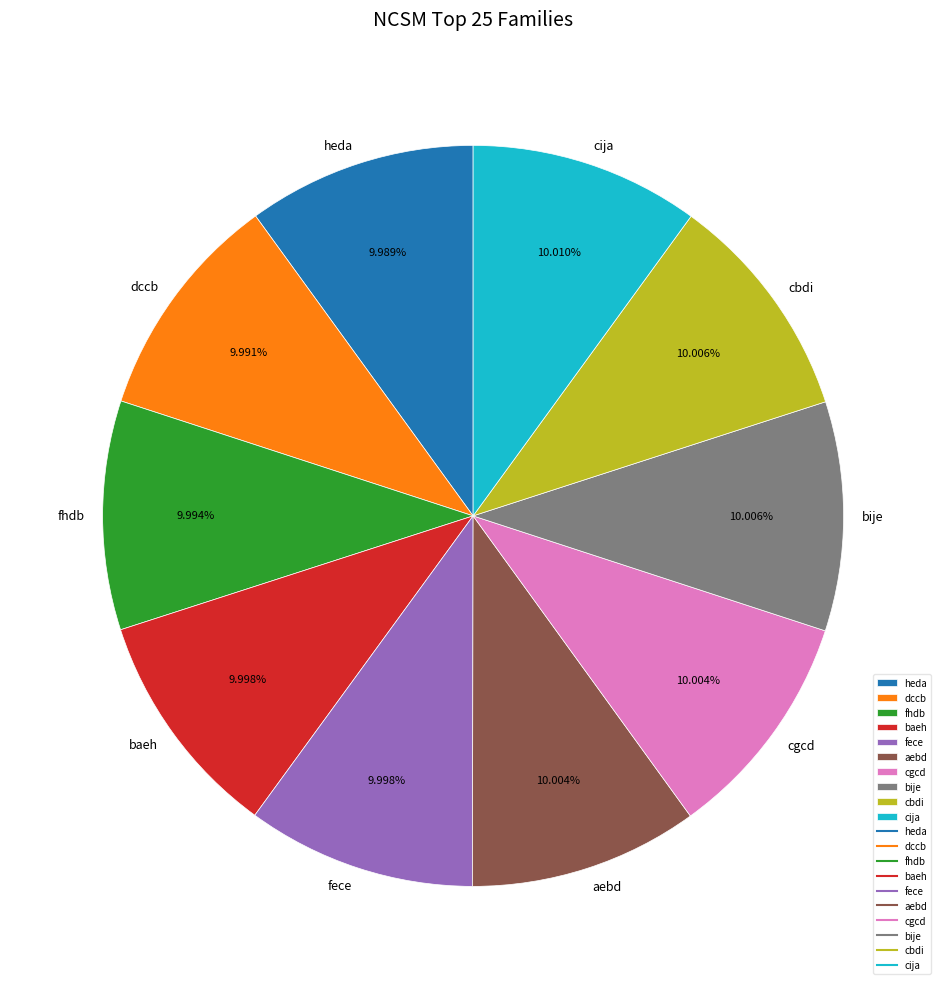

Count the number of slices in the pie.

10